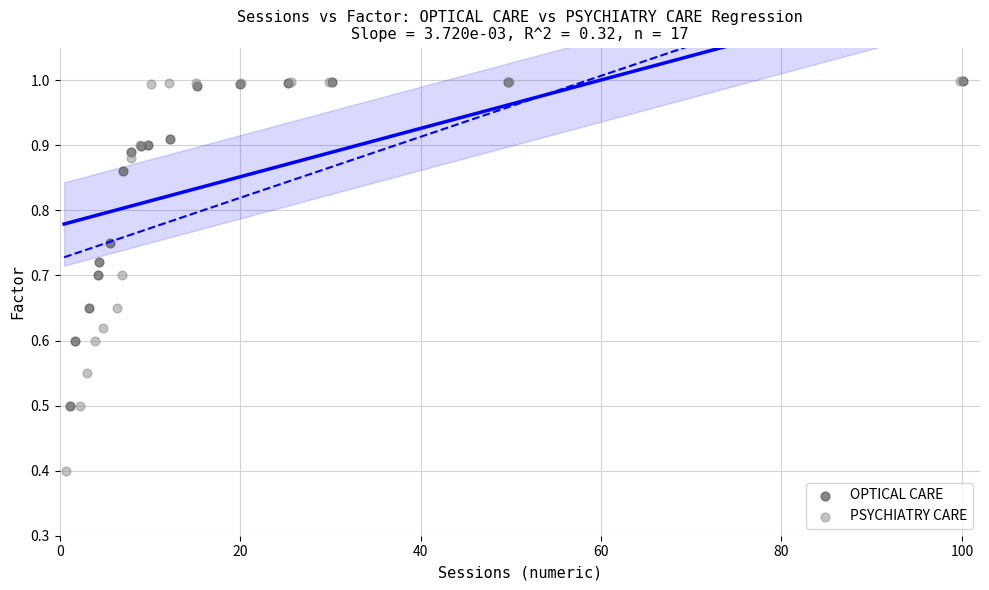

Which series has the largest Y range (max minus min)?

PSYCHIATRY CARE